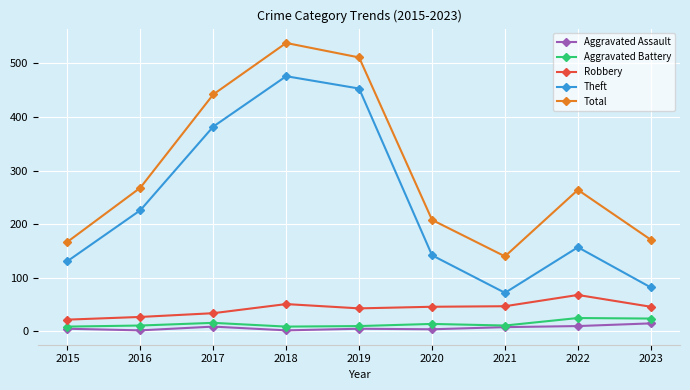

What is the minimum value for Theft?

72